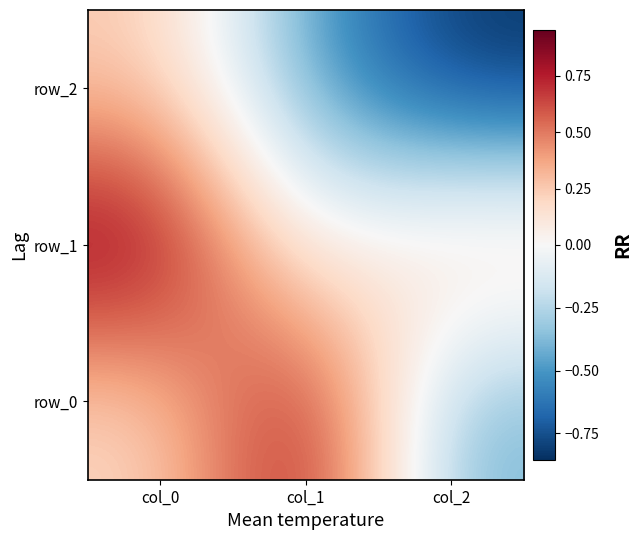

Which series changed the most between col_1 and col_2?

row_0